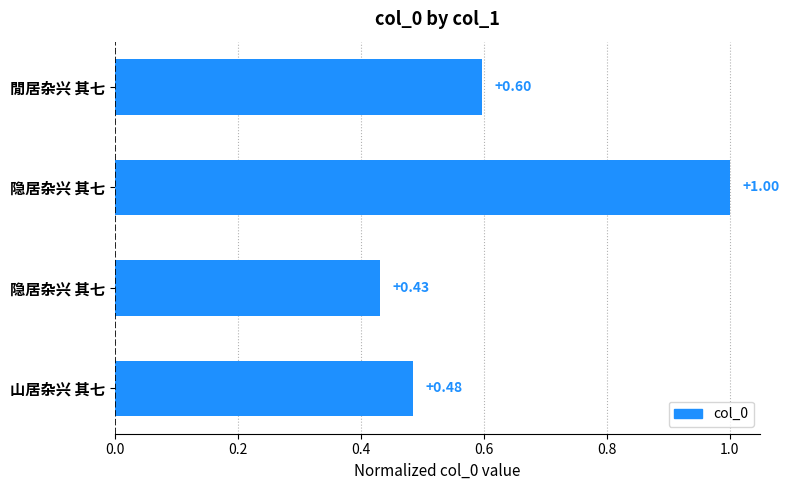

Where is the data nearest to the value 0?

隐居杂兴 其七